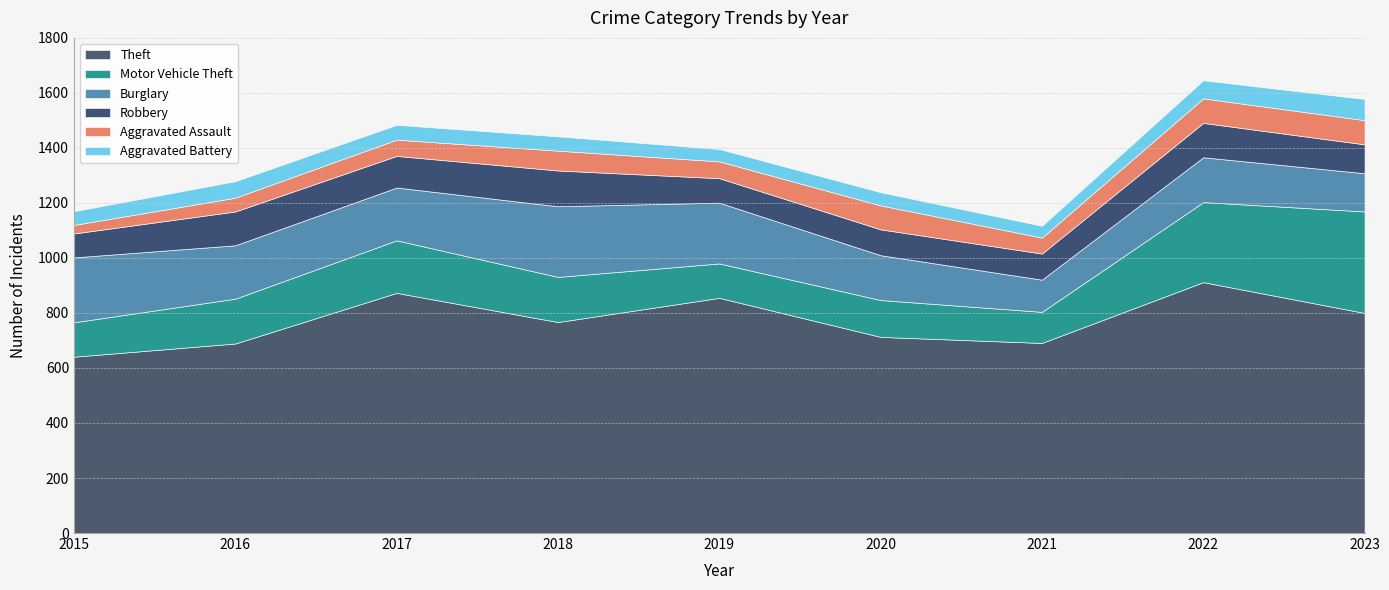

What are all the series names shown in the legend?

Theft, Motor Vehicle Theft, Burglary, Robbery, Aggravated Assault, Aggravated Battery